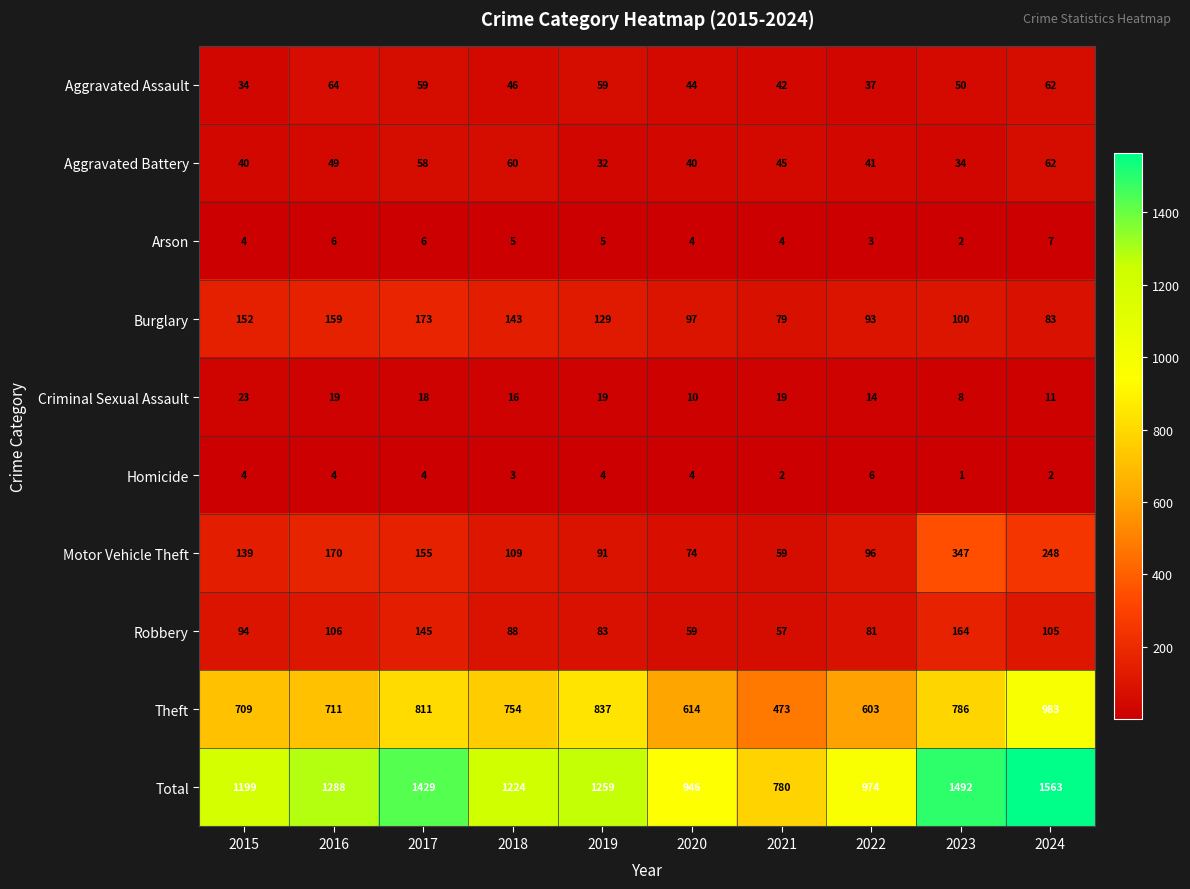

At 2023, list the series in order from largest to smallest.

Total, Theft, Motor Vehicle Theft, Robbery, Burglary, Aggravated Assault, Aggravated Battery, Criminal Sexual Assault, Arson, Homicide